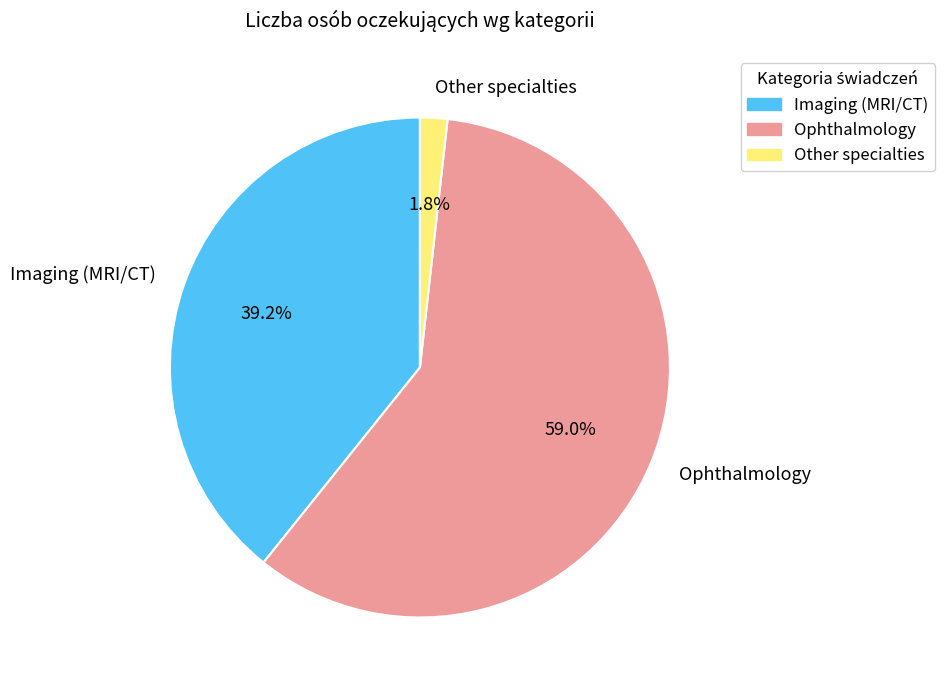

How much of the chart is everything except Ophthalmology?

41.0%